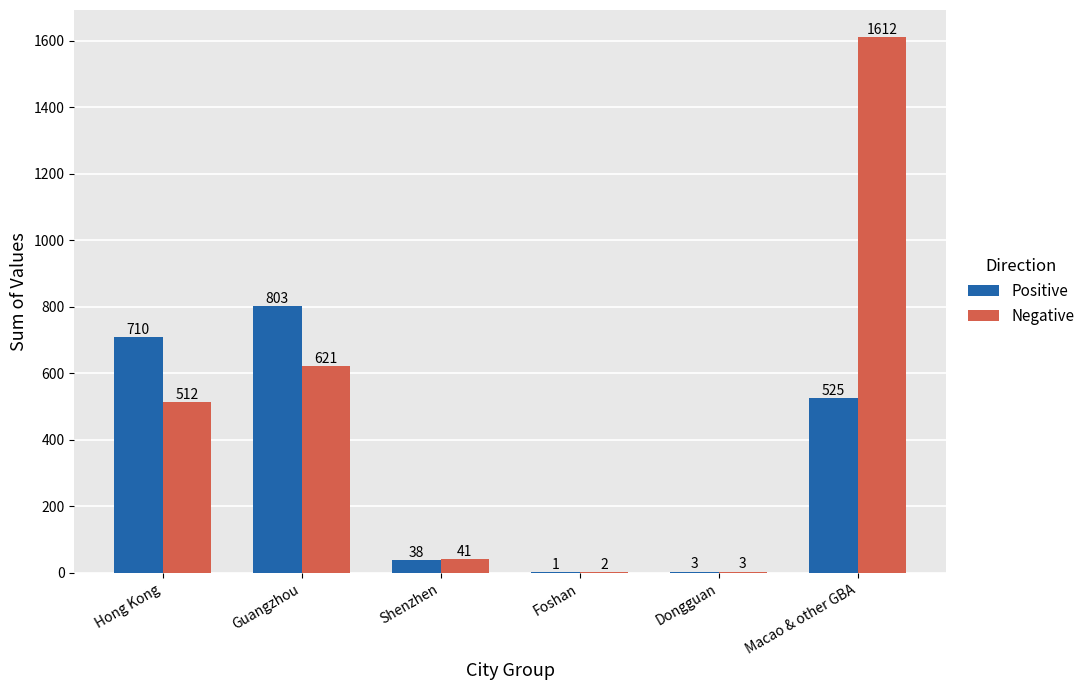

What is the highest value of the Positive series?

802.6